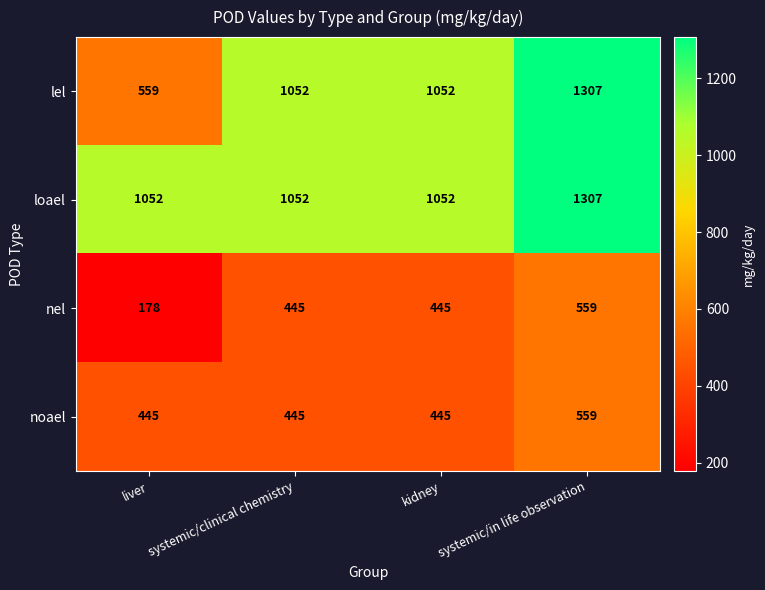

Which series has the largest total across all categories?

loael